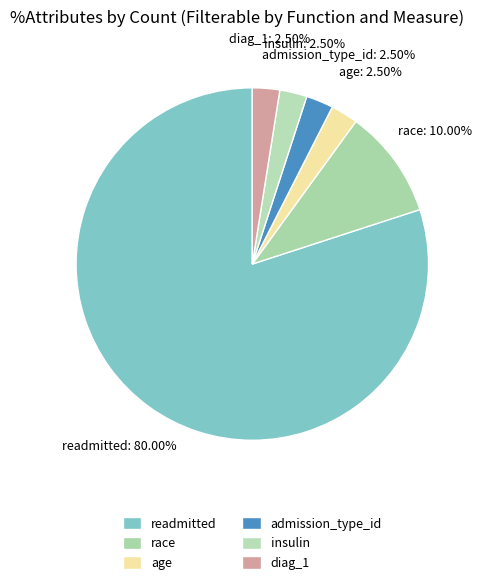

Which category accounts for the majority?

readmitted